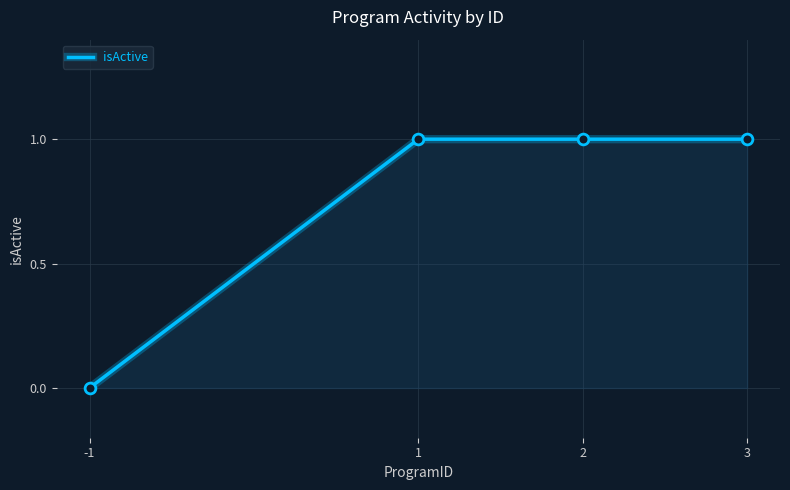

What is the ratio of the value at 3 to the value at 2?

1.0